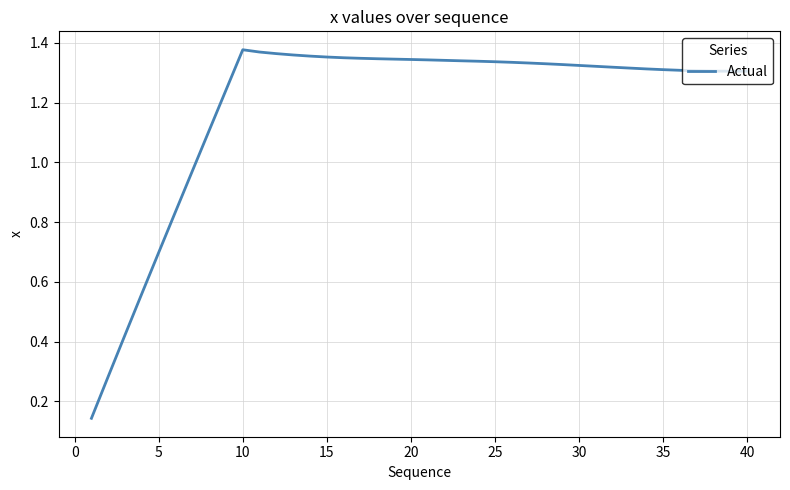

Count the number of categories in the chart.

40